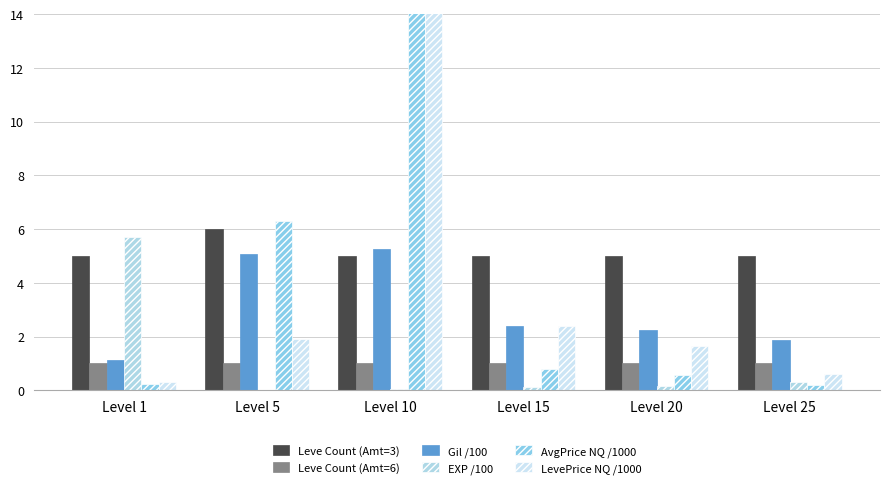

How many Leve Count (Amt=3) values are between 5 and 6?

6